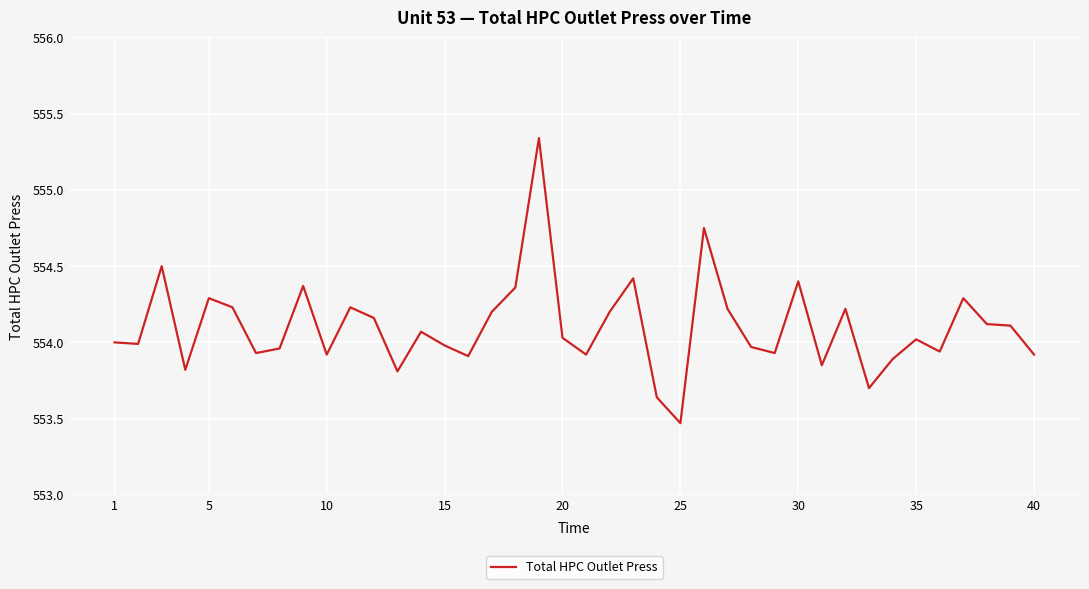

What is the minimum value shown in the chart?

553.5